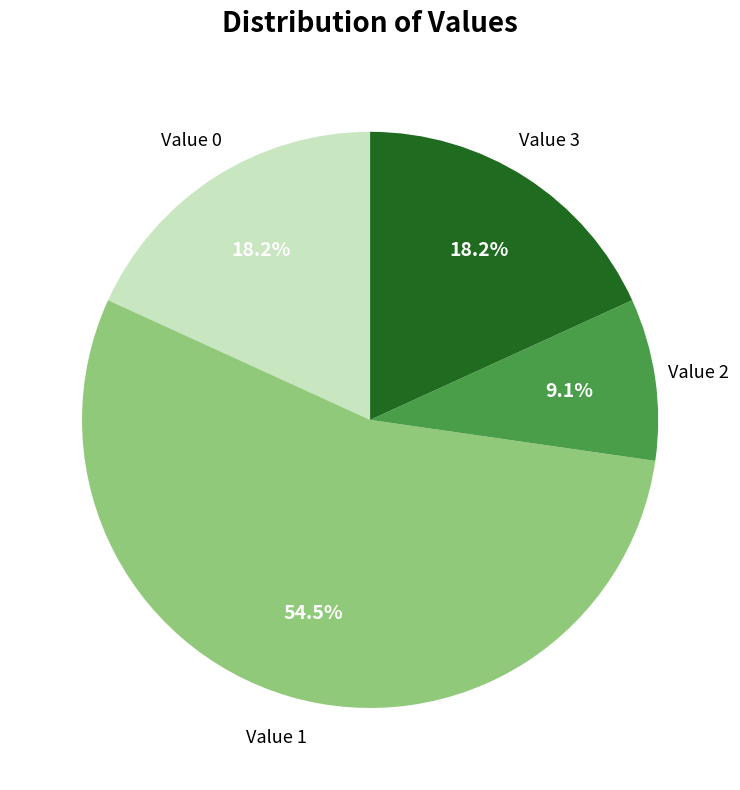

Which slice is the smallest?

Value 2